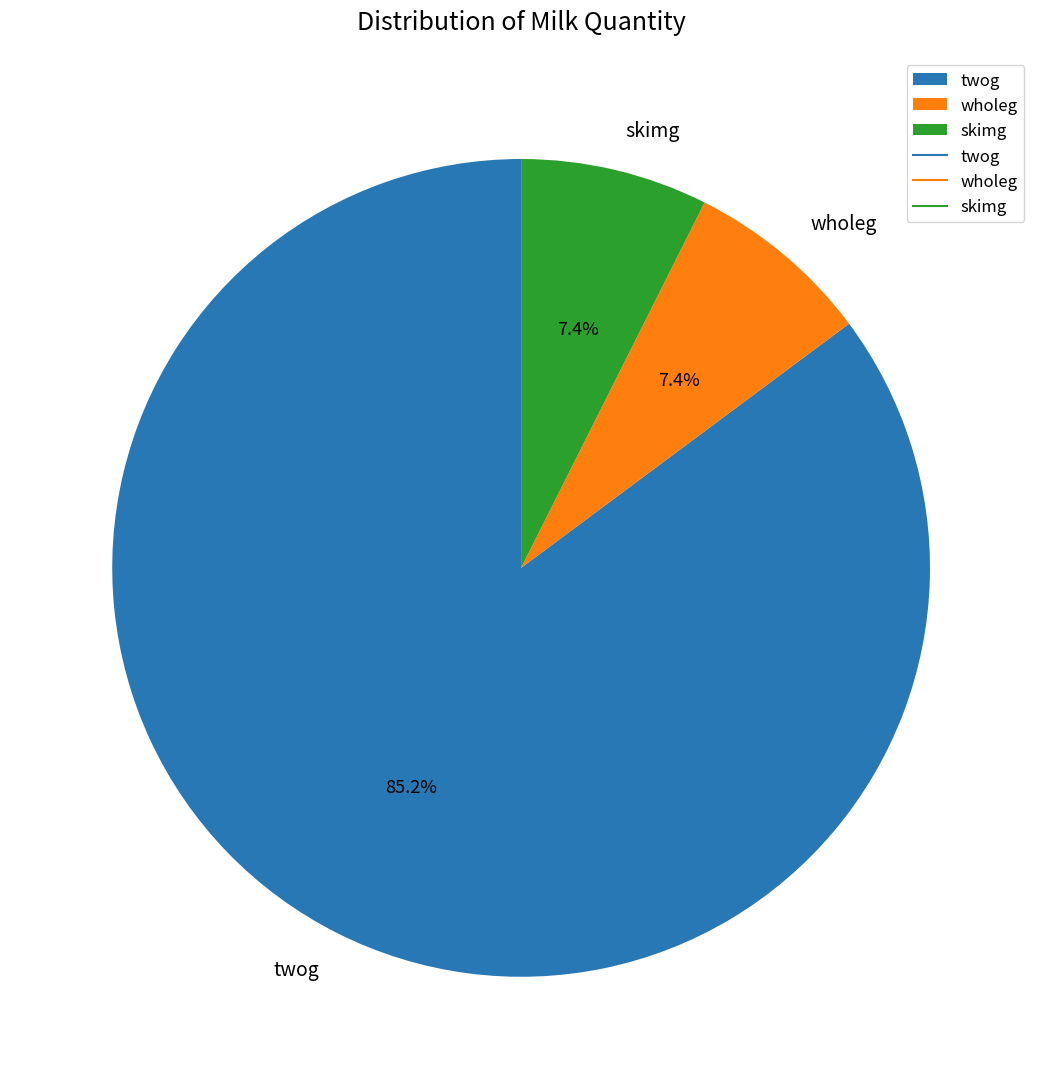

What is the largest slice in the pie chart?

twog